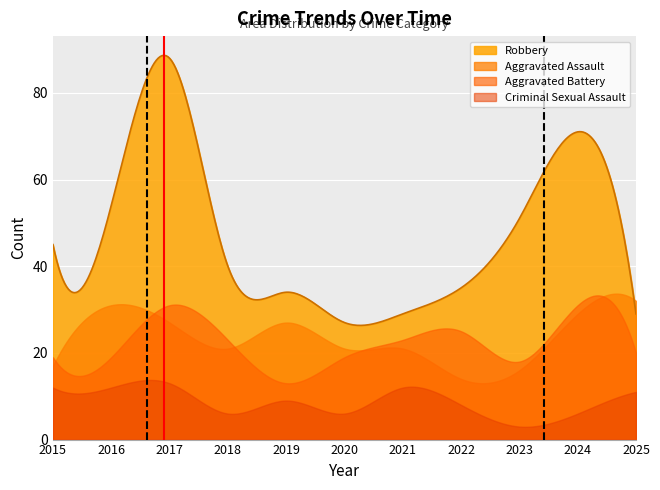

Between 2017 and 2020, which series saw the biggest shift?

Robbery